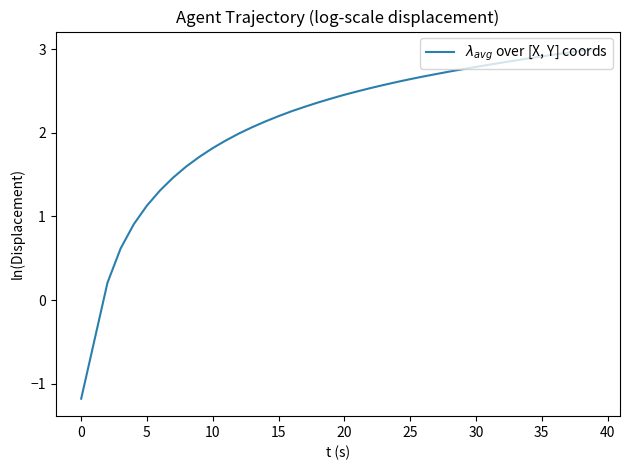

What is the smallest value displayed?

-1.2